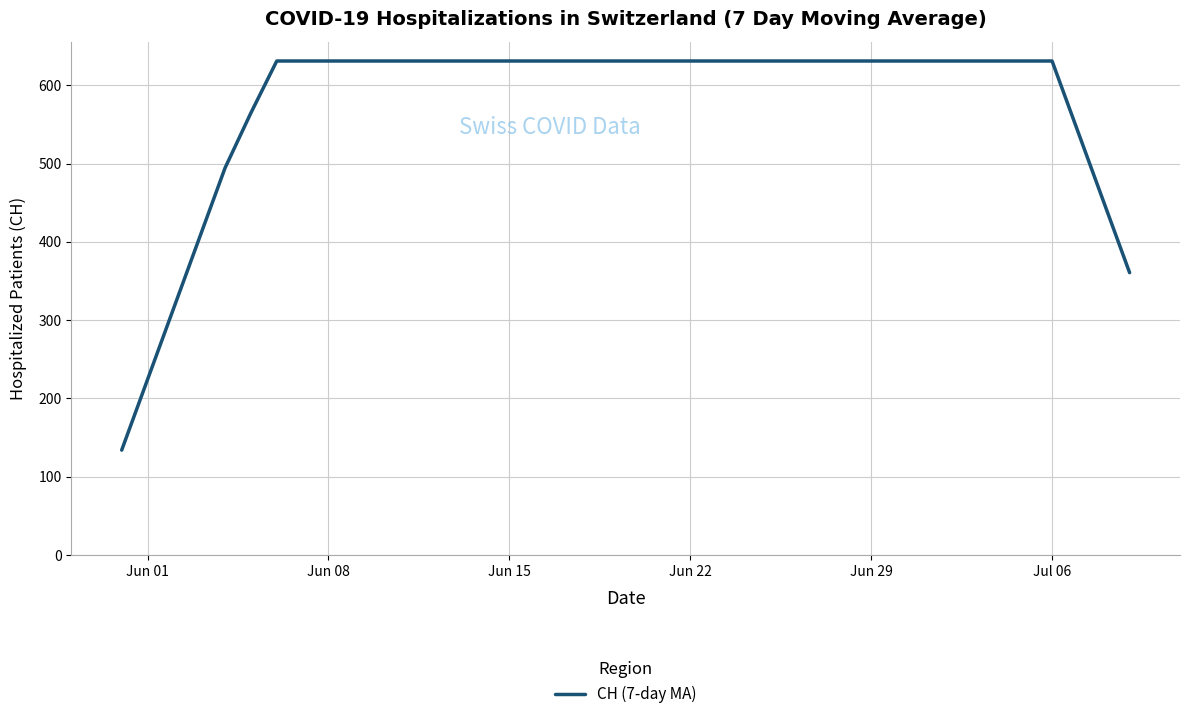

Reading left to right, what are all the values shown in this chart?

133.9	224.0	314.1	404.3	494.4	564.7	631.0	631.0	631.0	631.0	631.0	631.0	631.0	631.0	631.0	631.0	631.0	631.0	631.0	631.0	631.0	631.0	631.0	631.0	631.0	631.0	631.0	631.0	631.0	631.0	631.0	631.0	631.0	631.0	631.0	631.0	631.0	540.9	450.7	360.6